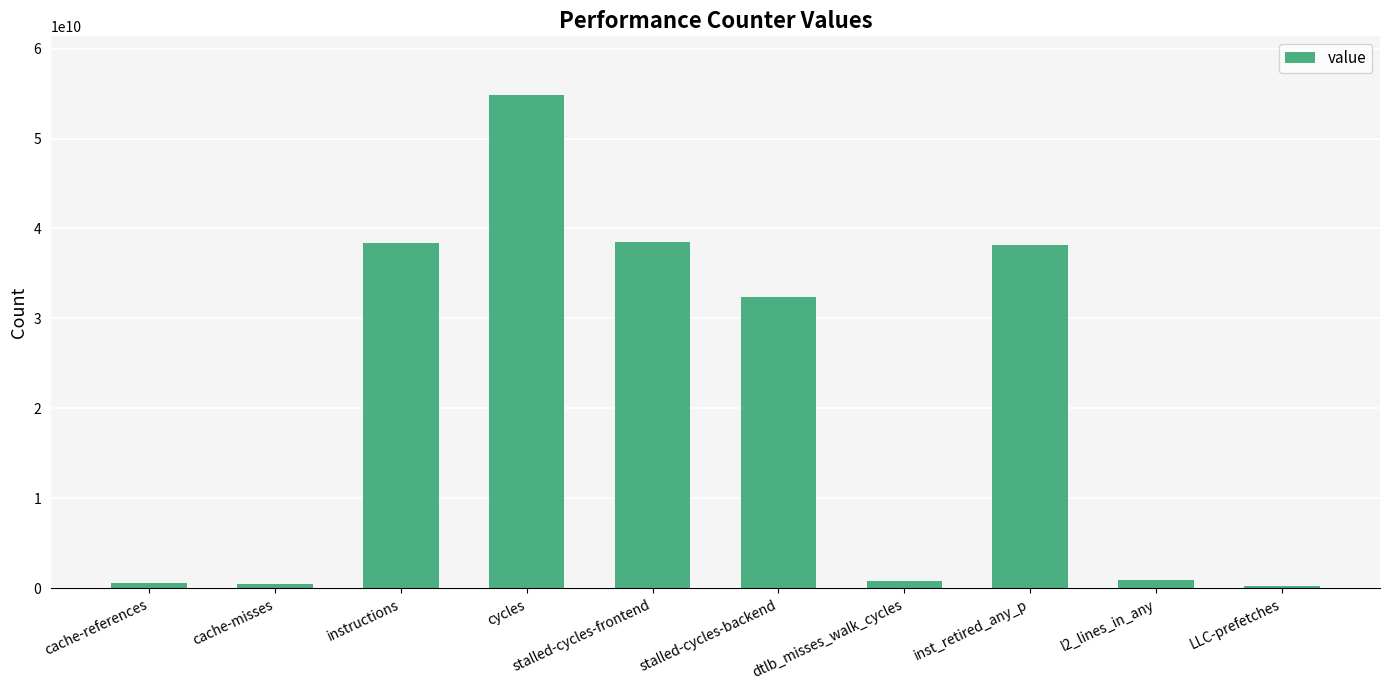

Read the value at cycles.

54780863007